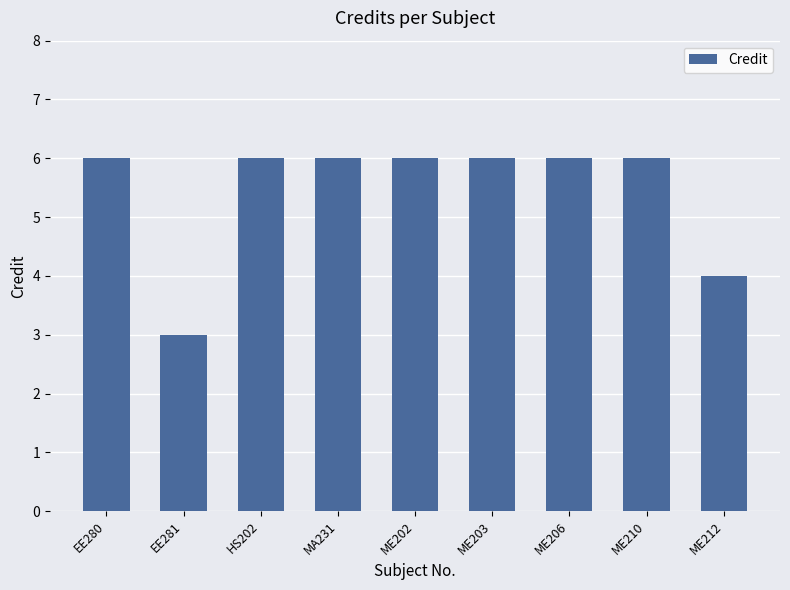

Is it true that the value at HS202 is 6?

True